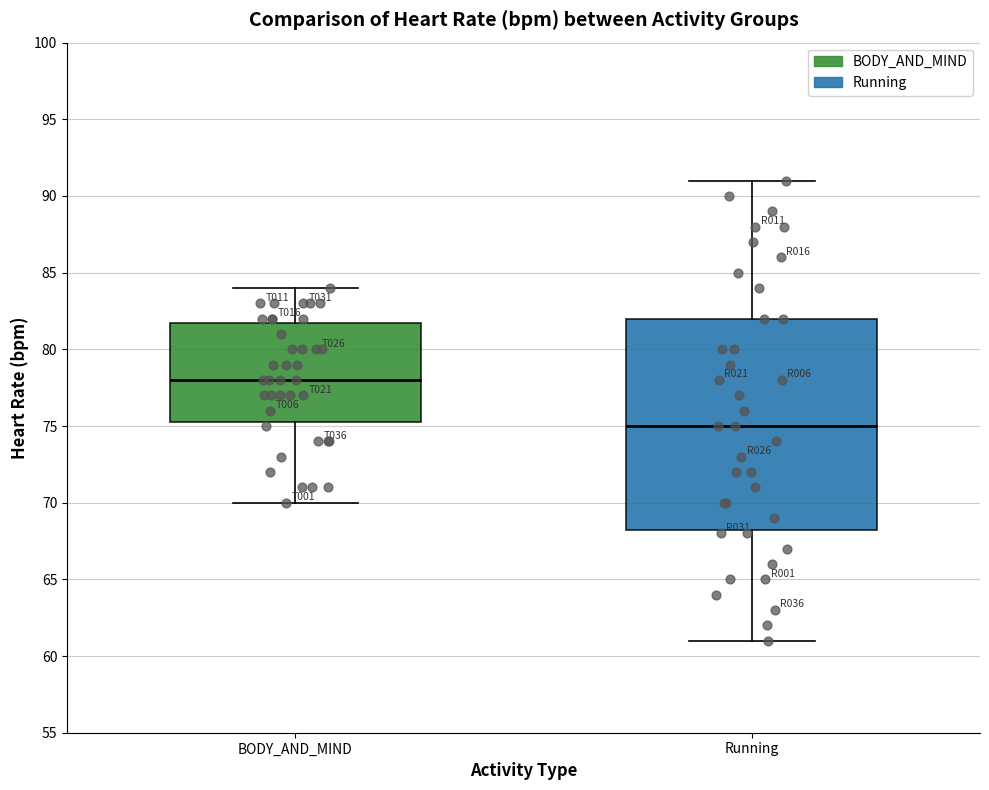

Which box is the tallest, from its lower edge to its upper edge?

Running